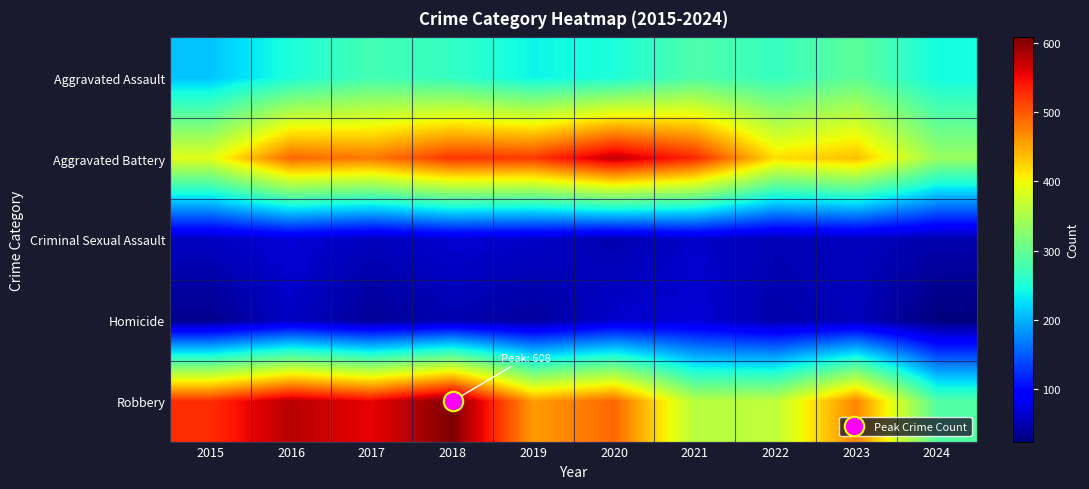

What is the smallest value displayed?

24